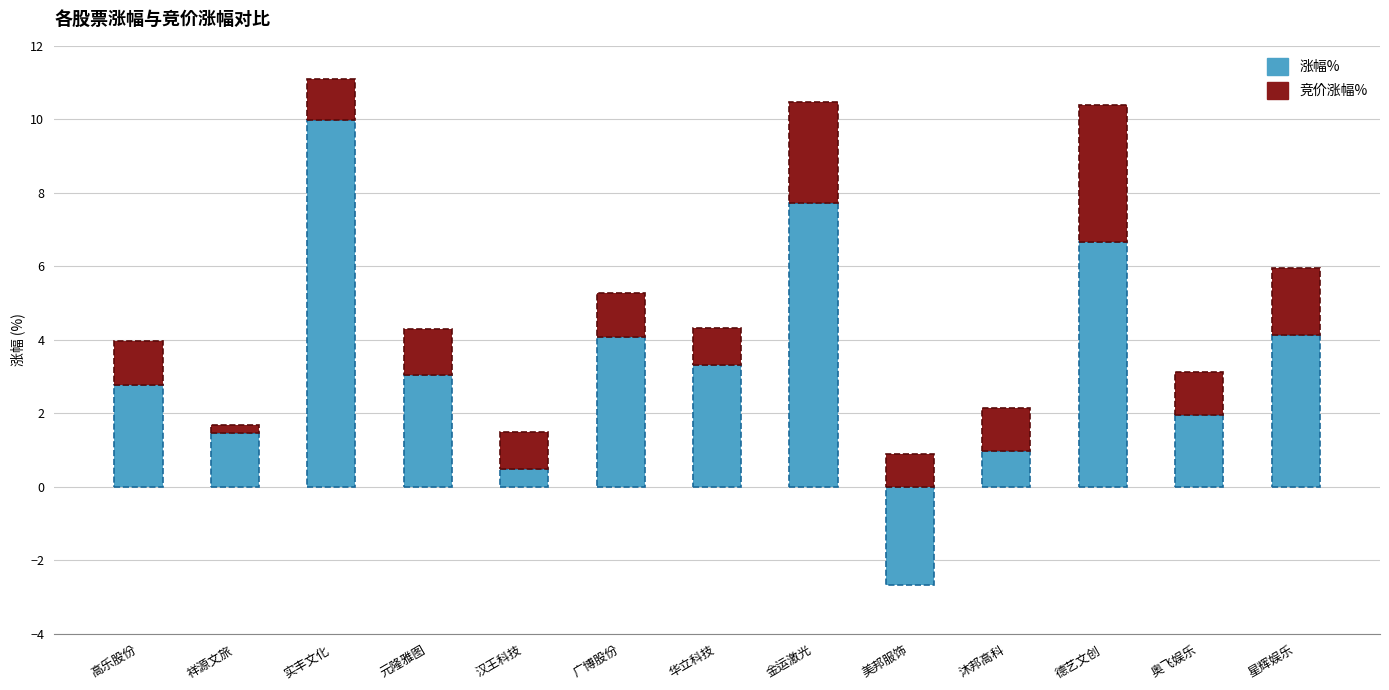

Reading left to right, what are all the values shown in this chart?

涨幅%: 高乐股份=2.8	祥源文旅=1.5	实丰文化=10.0	元隆雅图=3.0	汉王科技=0.5	广博股份=4.1	华立科技=3.3	金运激光=7.7	美邦服饰=-2.7	沐邦高科=1.0	德艺文创=6.7	奥飞娱乐=2.0	星辉娱乐=4.1
竞价涨幅%: 高乐股份=1.2	祥源文旅=0.2	实丰文化=1.1	元隆雅图=1.2	汉王科技=1.0	广博股份=1.2	华立科技=1.0	金运激光=2.8	美邦服饰=0.9	沐邦高科=1.2	德艺文创=3.7	奥飞娱乐=1.1	星辉娱乐=1.8